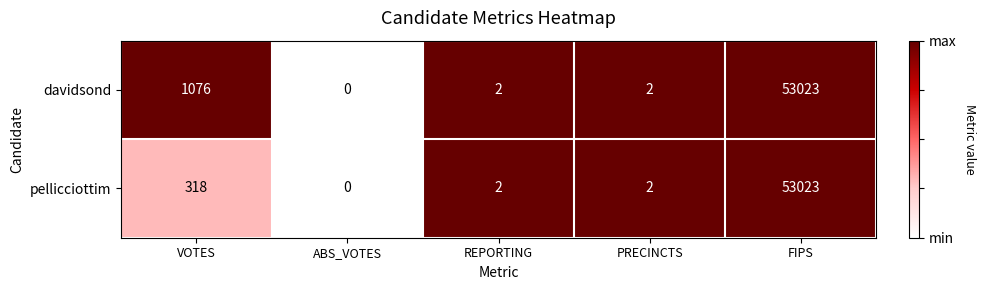

What is the approximate value of pellicciottim at VOTES, to the nearest 100?

300